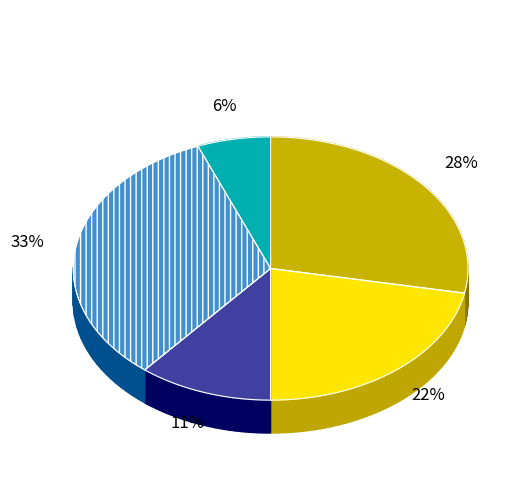

To the nearest percent, what is the average slice percentage?

20%